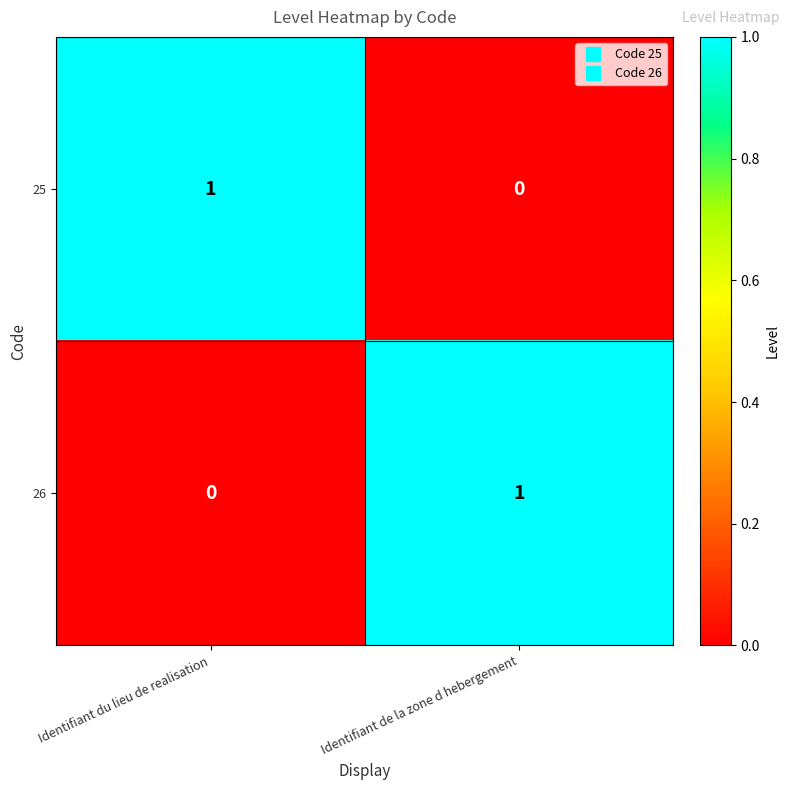

True or false: 25 has a value of 0 at Identifiant du lieu de realisation.

False